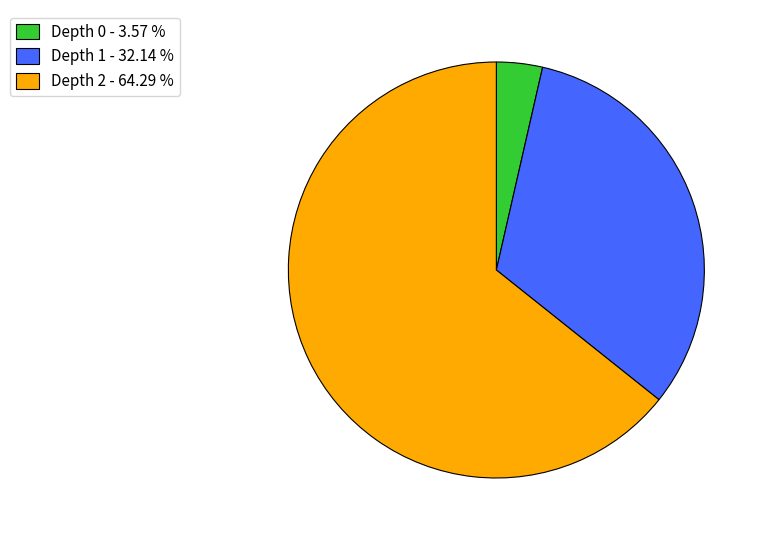

What is the ratio of the value at Depth 2 - 64.29 % to the value at Depth 1 - 32.14 %?

2.0